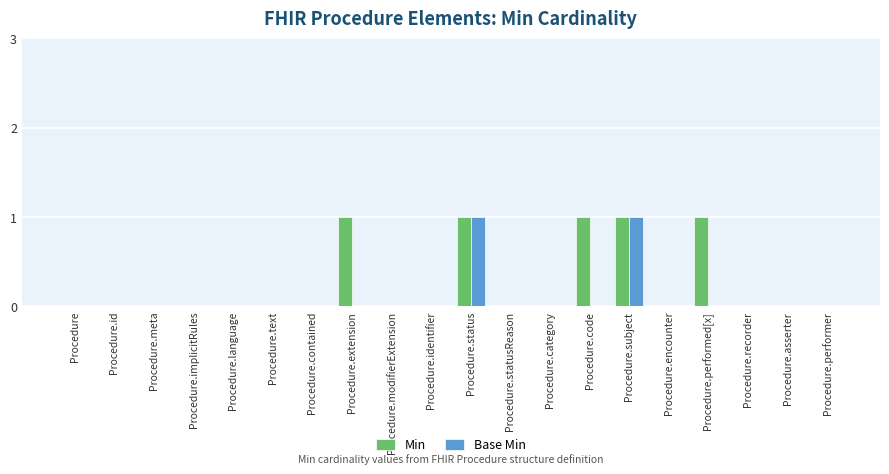

Which series changed the most between Procedure and Procedure.performed[x]?

Min